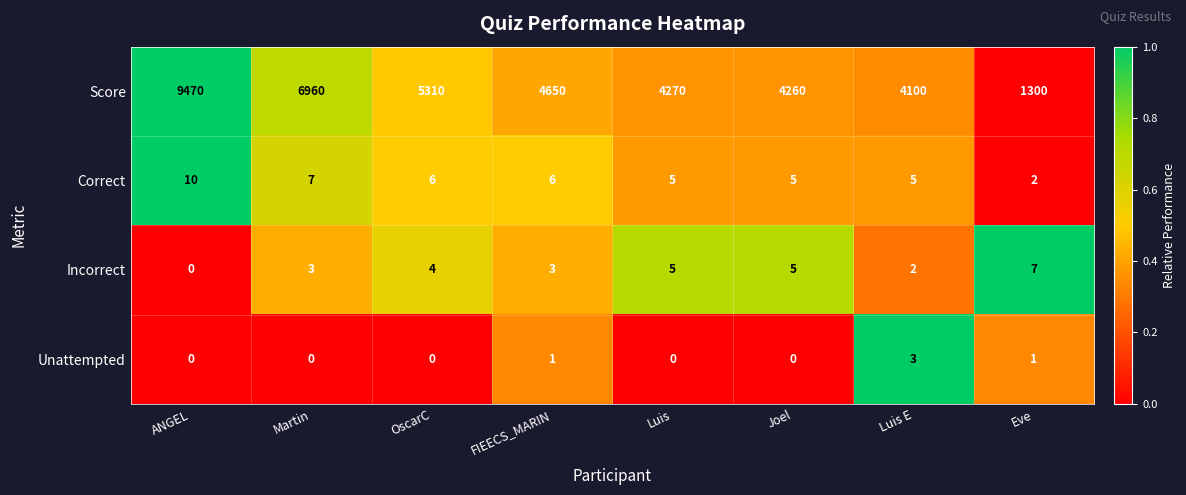

Rank the series at Eve from lowest to highest value.

Unattempted, Correct, Incorrect, Score